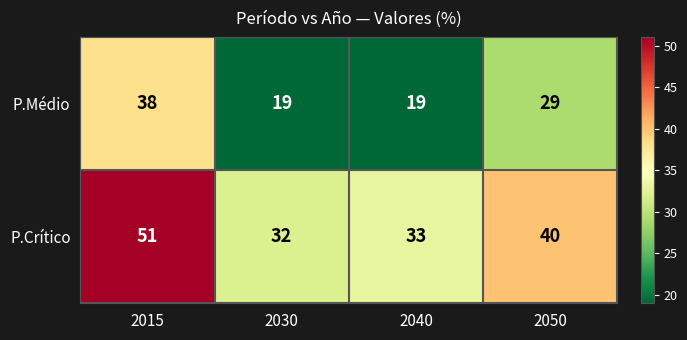

What is the total value across all series at 2030?

51